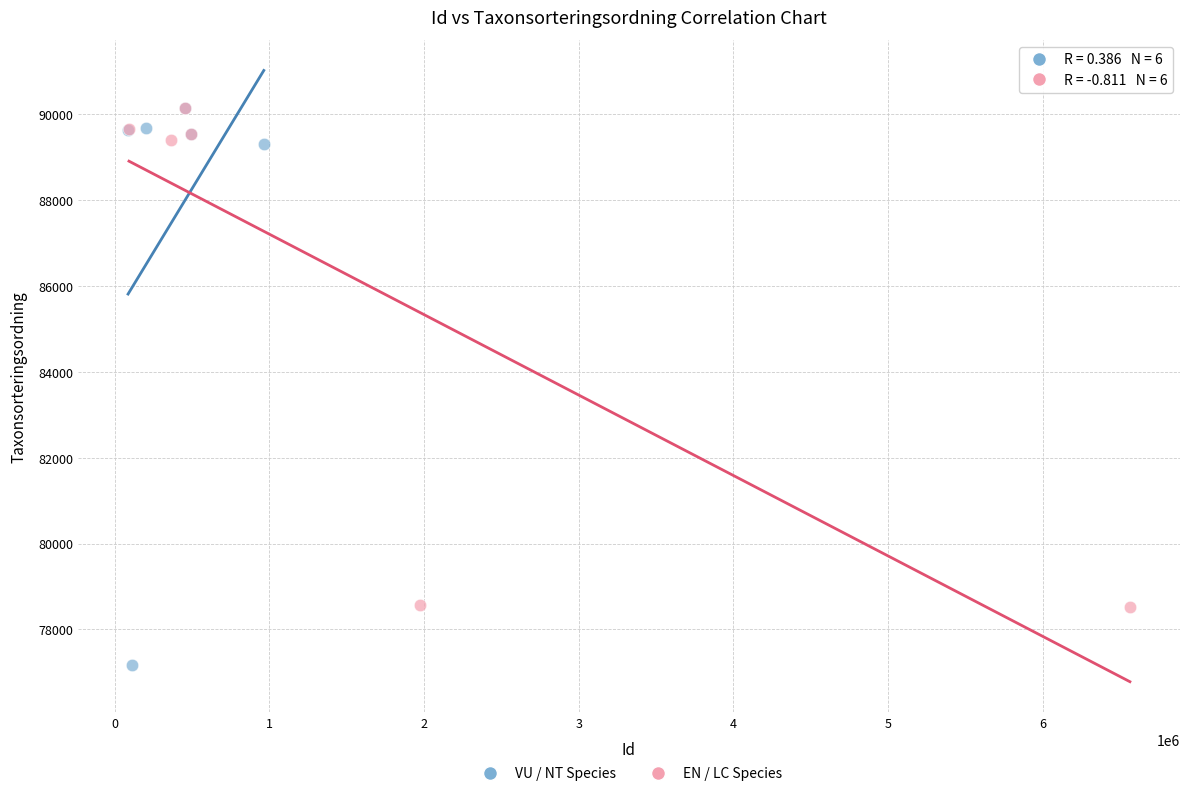

Which series has the widest spread of Y values?

VU / NT Species